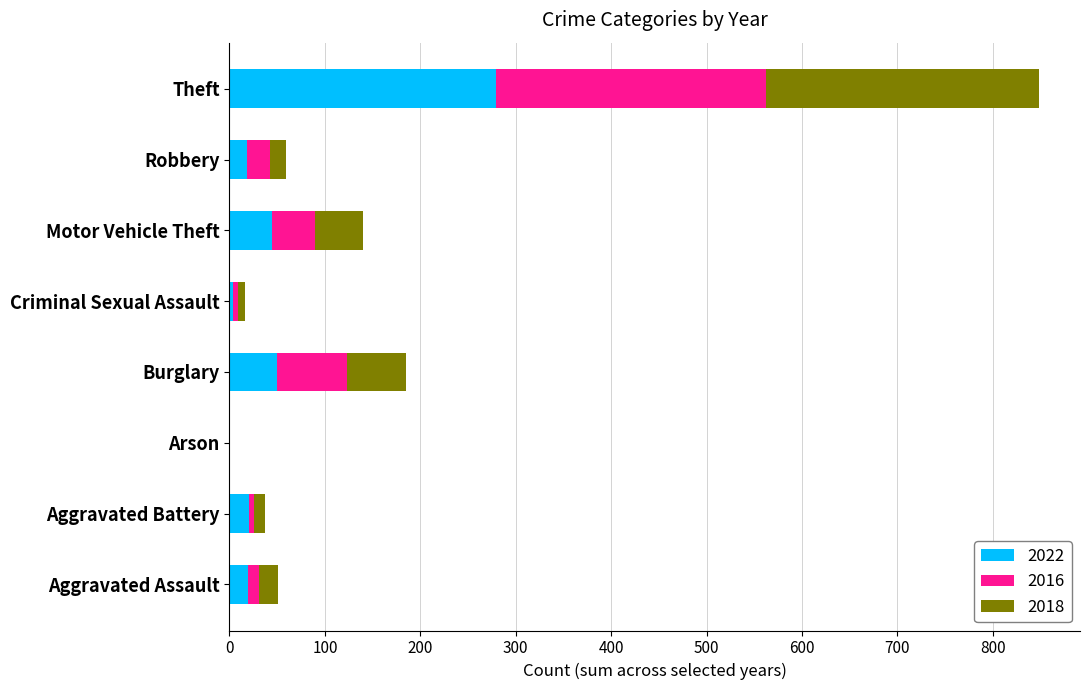

What is the sum of the 2022 values at Arson and Theft?

279